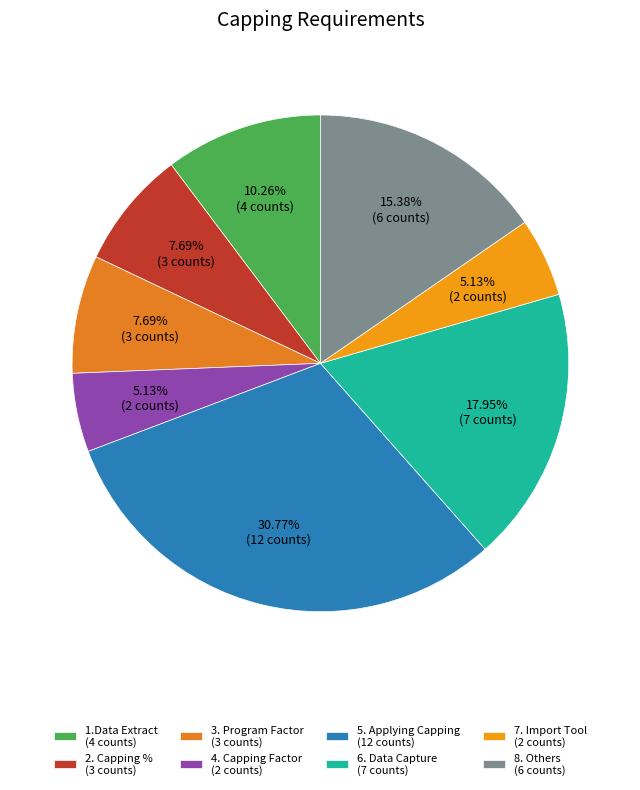

What is the ratio of the value at 4. Capping Factor to the value at 8. Others?

0.3